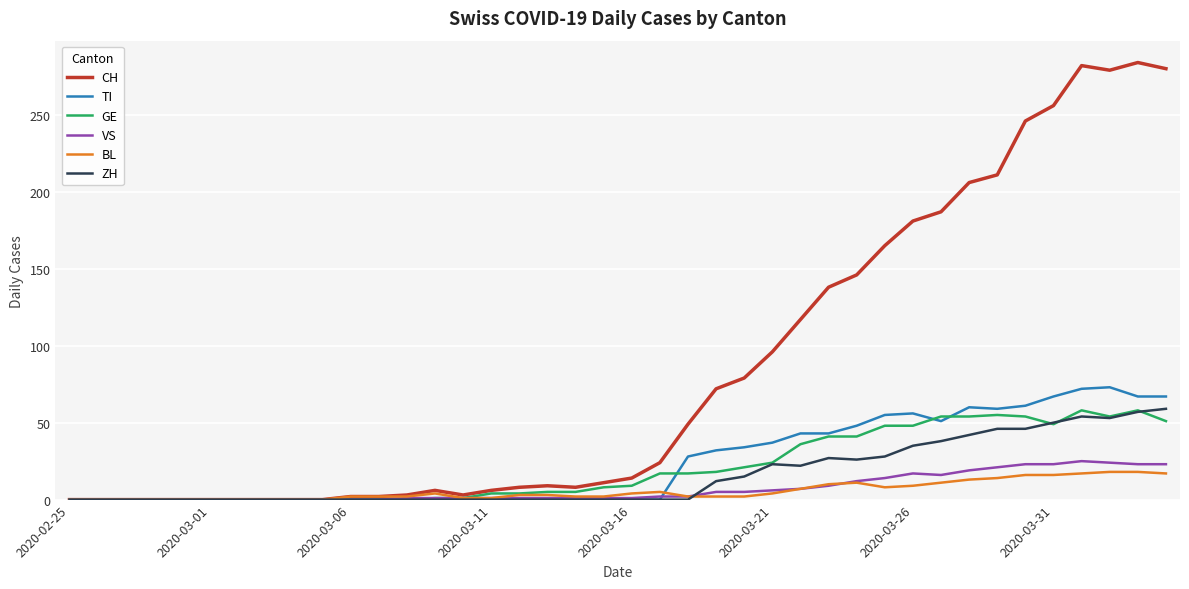

Which series has the largest range (max minus min)?

CH